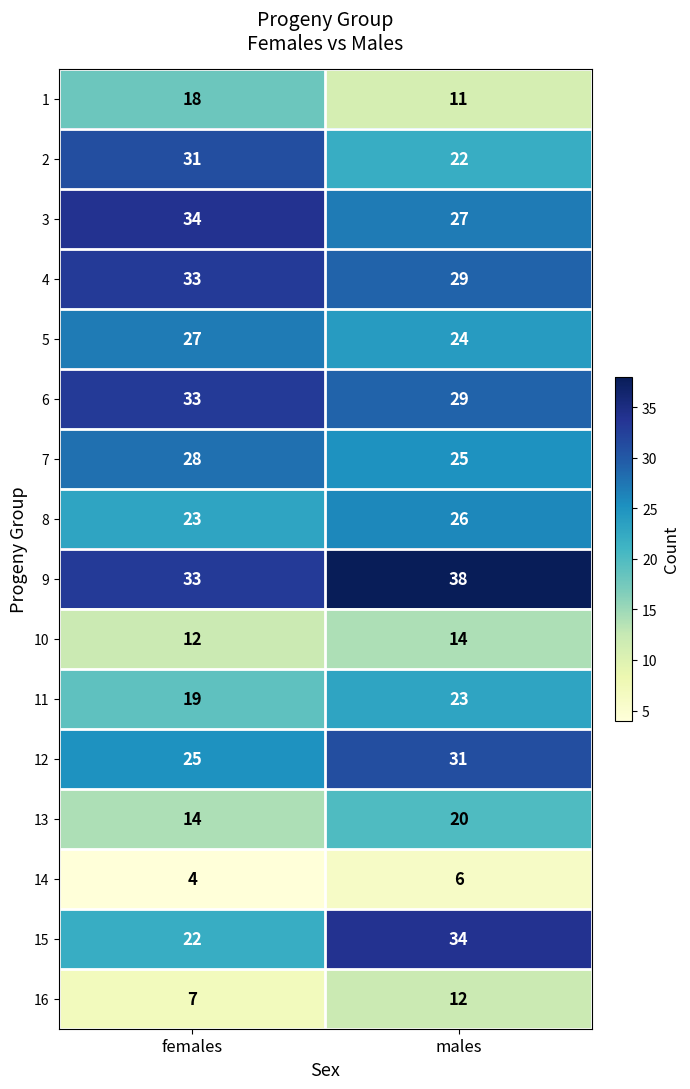

List the labels in order of 16 value, largest first.

males, females